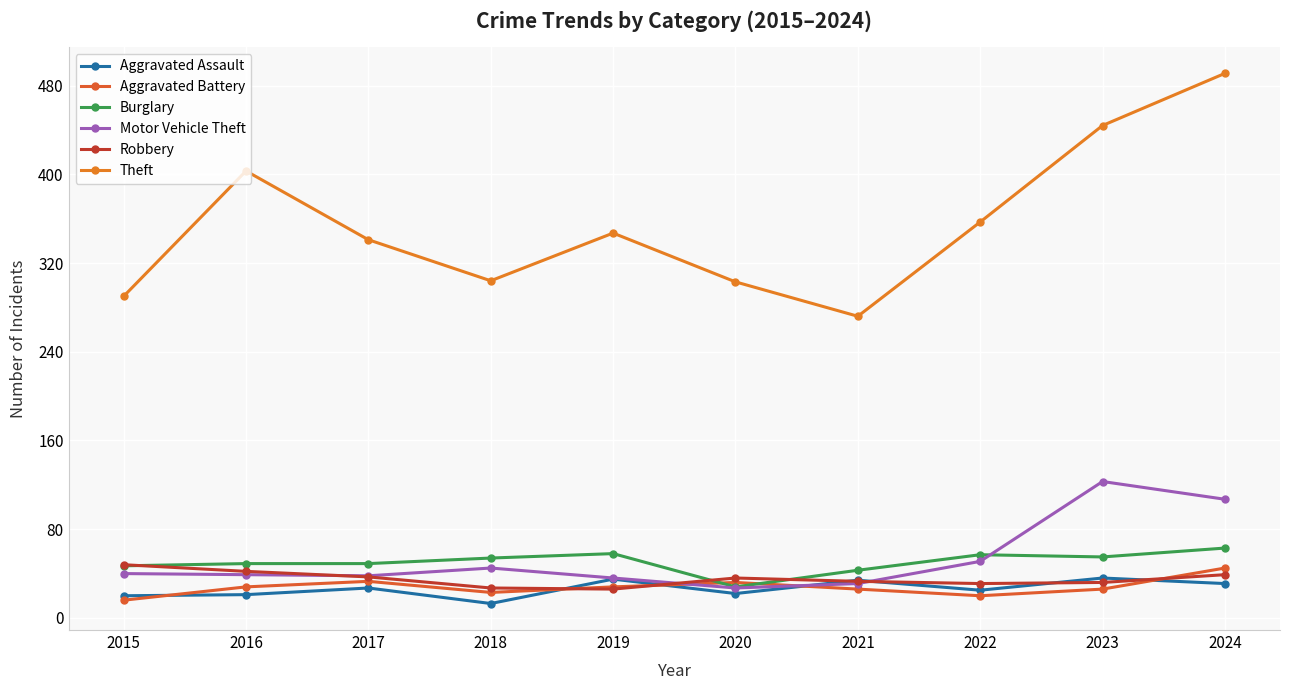

What is the spread (max minus min) of values at 2018?

291